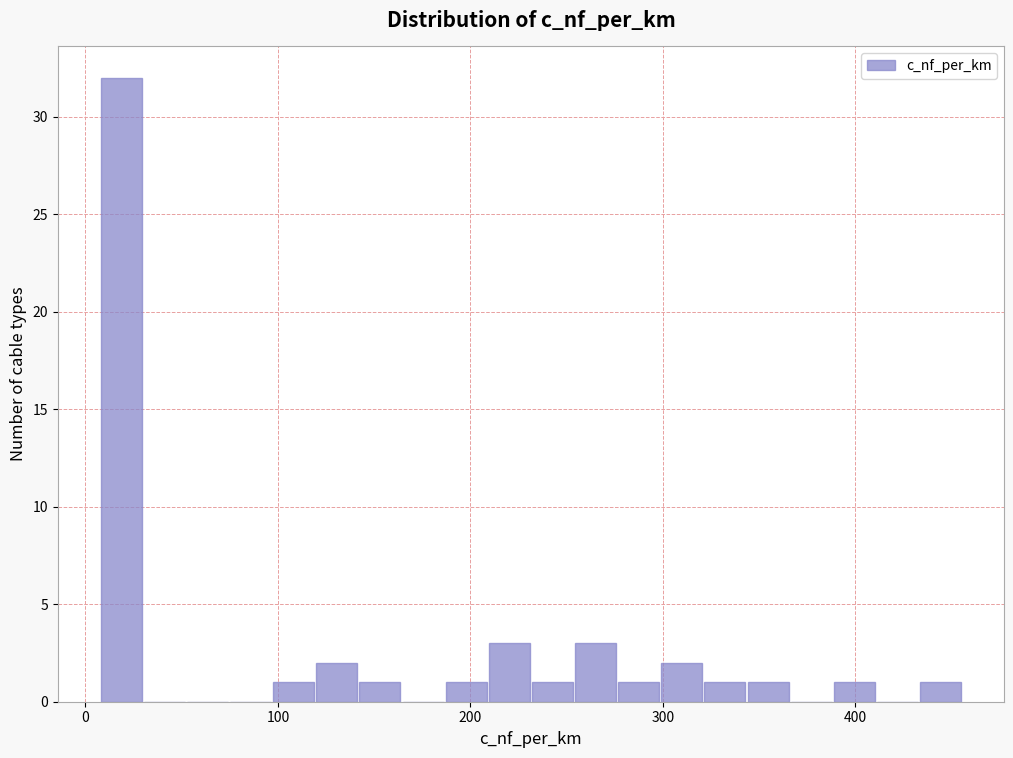

Read against the x-axis, roughly where is the centre of the tallest bar?

20